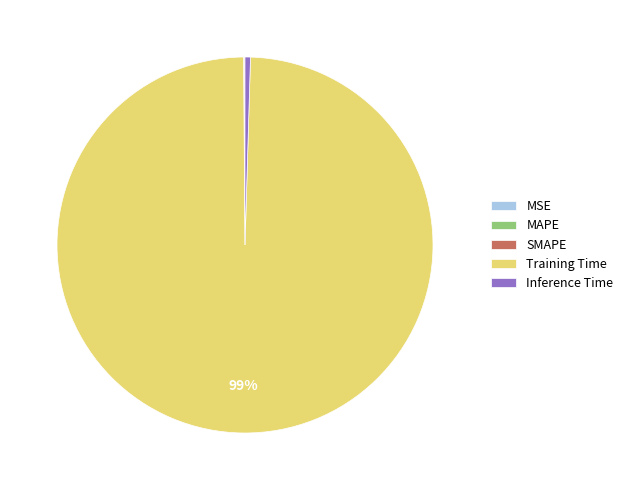

Does any single category account for the majority?

Yes